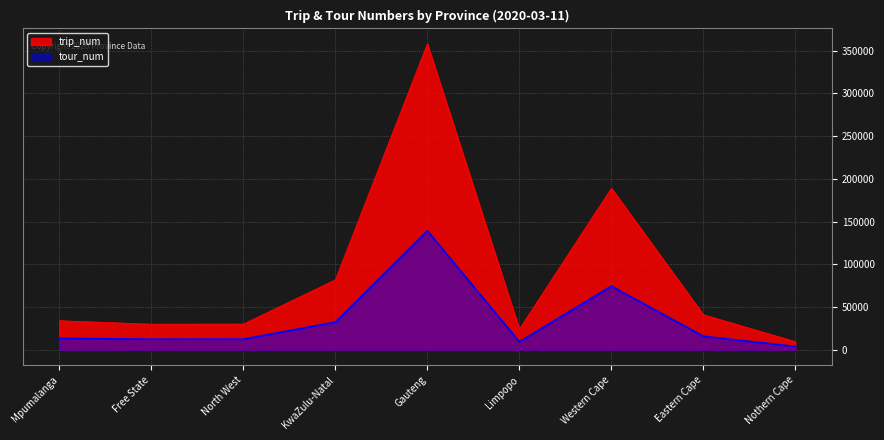

Reading left to right, extract all data points from this chart.

trip_num: 34067	30025	30125	81911	358018	24159	189047	41041	9584
tour_num: 13441	12427	12526	32411	139201	9389	74477	15872	3938